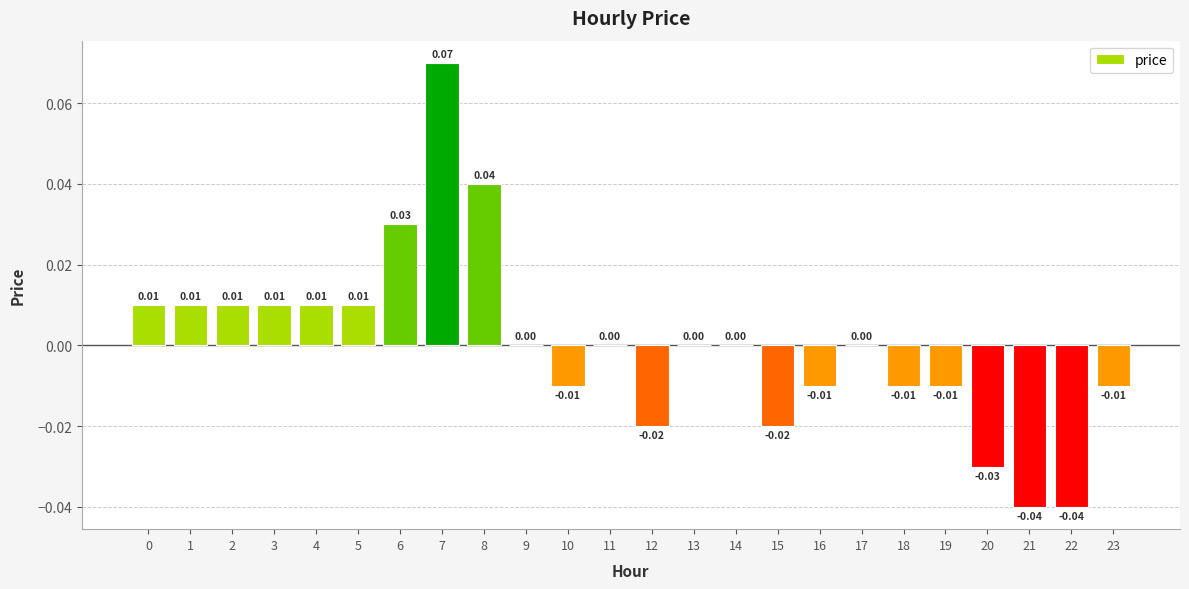

The value at 1 is 0.0. True or false?

False